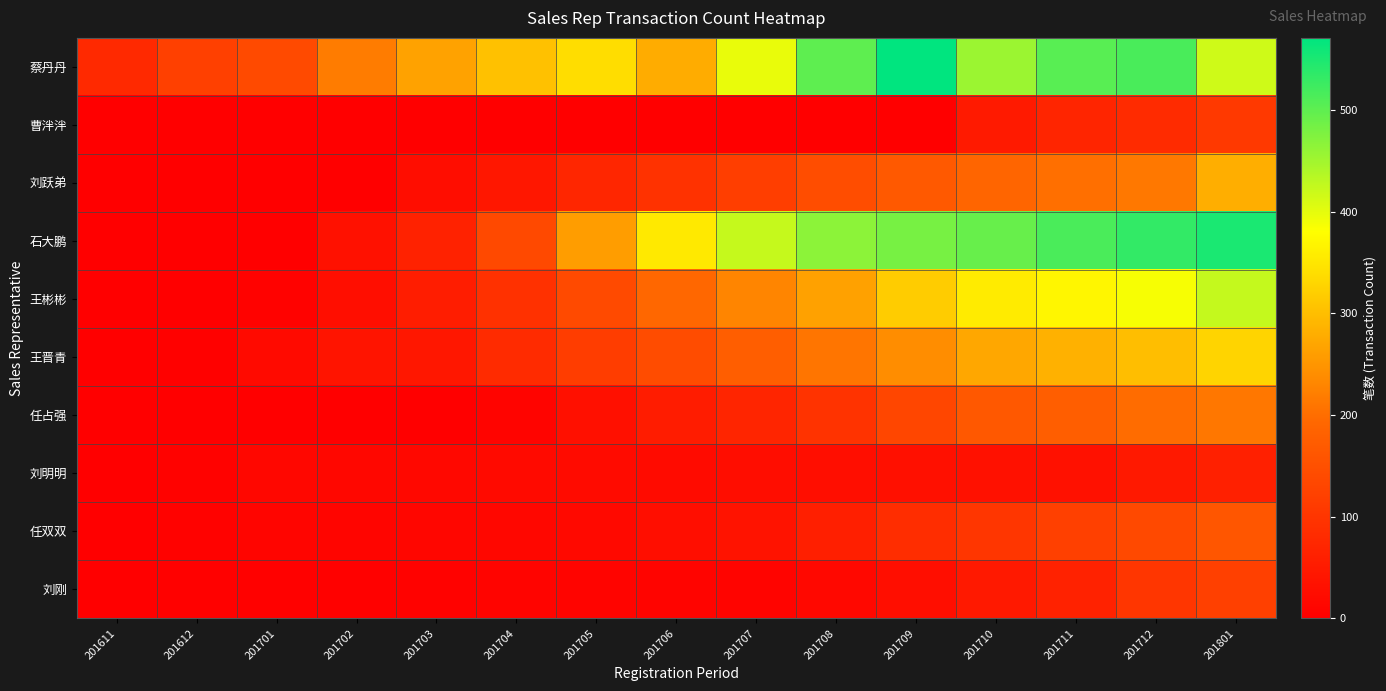

Reading right to left, what are all the values shown in this chart?

蔡丹丹: 201801=416	201712=516	201711=505	201710=455	201709=571	201708=500	201707=397	201706=278	201705=339	201704=304	201703=266	201702=218	201701=139	201612=121	201611=78
曹泮泮: 201801=108	201712=82	201711=70	201710=50	201709=0	201708=0	201707=0	201706=0	201705=0	201704=0	201703=0	201702=0	201701=0	201612=0	201611=0
刘跃弟: 201801=280	201712=214	201711=202	201710=190	201709=167	201708=146	201707=118	201706=94	201705=73	201704=44	201703=25	201702=0	201701=0	201612=0	201611=0
石大鹏: 201801=550	201712=532	201711=515	201710=493	201709=481	201708=466	201707=423	201706=354	201705=259	201704=138	201703=65	201702=33	201701=0	201612=0	201611=0
王彬彬: 201801=424	201712=386	201711=370	201710=356	201709=317	201708=265	201707=229	201706=192	201705=139	201704=92	201703=55	201702=27	201701=5	201612=0	201611=0
王晋青: 201801=327	201712=301	201711=284	201710=272	201709=239	201708=210	201707=177	201706=142	201705=114	201704=81	201703=45	201702=38	201701=20	201612=4	201611=0
任占强: 201801=212	201712=199	201711=177	201710=165	201709=132	201708=96	201707=71	201706=54	201705=31	201704=10	201703=1	201702=0	201701=0	201612=0	201611=0
刘明明: 201801=62	201712=47	201711=33	201710=34	201709=32	201708=27	201707=25	201706=22	201705=22	201704=20	201703=16	201702=14	201701=14	201612=6	201611=0
任双双: 201801=161	201712=137	201711=120	201710=102	201709=85	201708=58	201707=37	201706=27	201705=18	201704=15	201703=13	201702=12	201701=11	201612=6	201611=0
刘刚: 201801=121	201712=102	201711=64	201710=48	201709=27	201708=16	201707=10	201706=10	201705=9	201704=10	201703=6	201702=4	201701=4	201612=3	201611=0